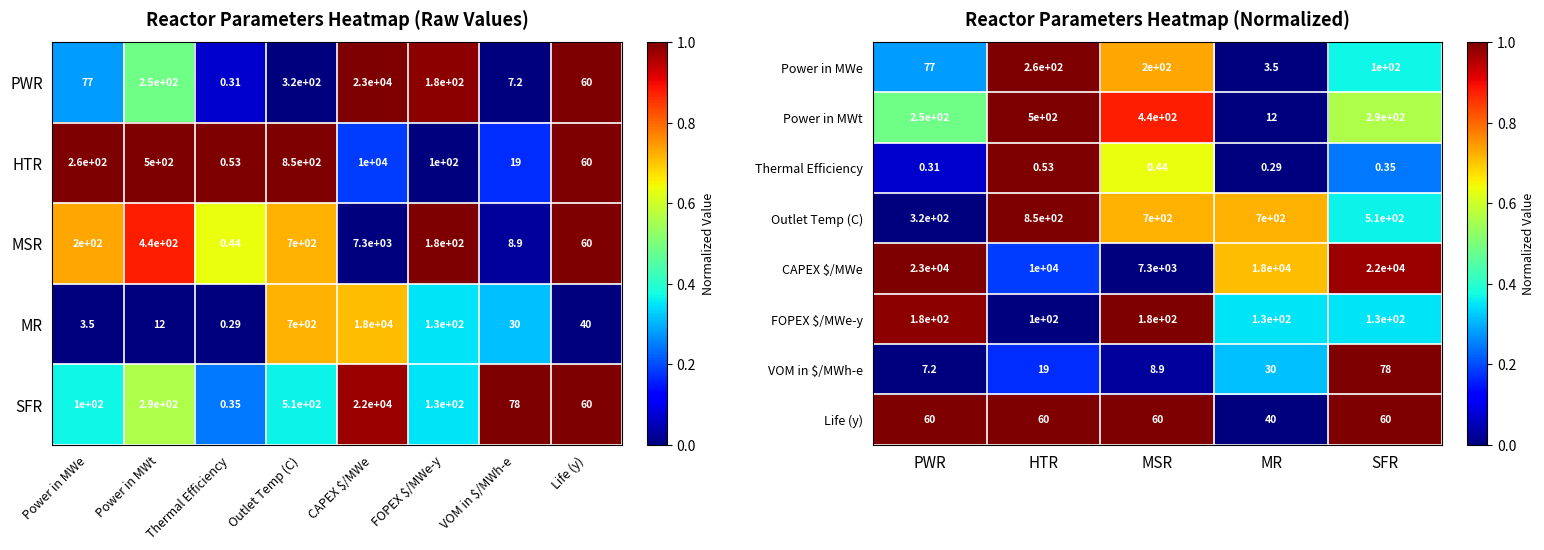

How many values in Thermal Efficiency are above zero?

4